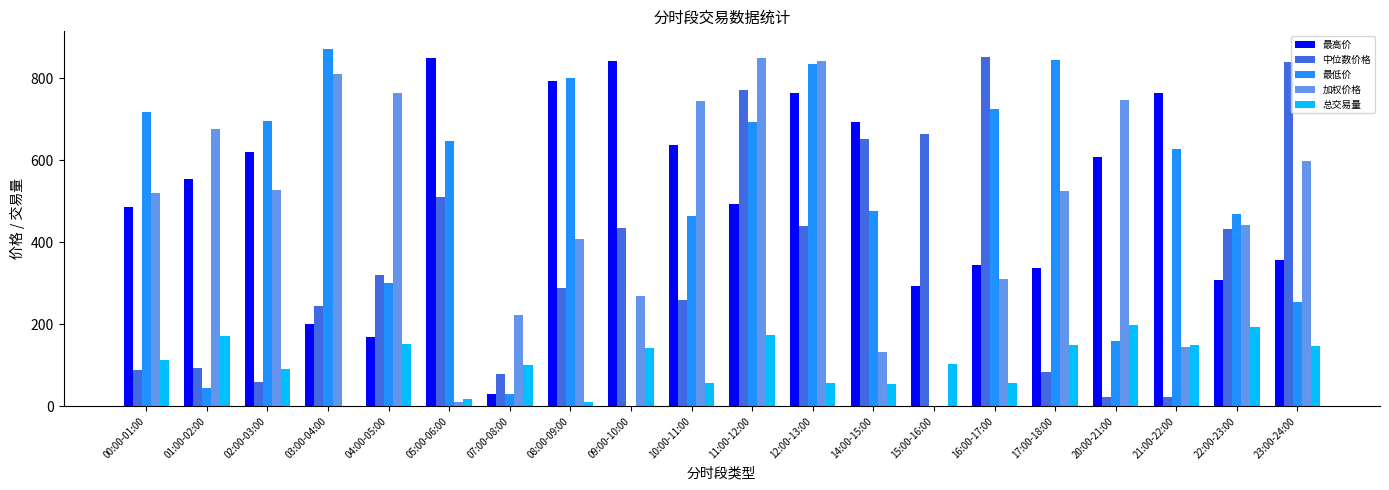

At which category does the chart reach its peak across all series?

03:00-04:00